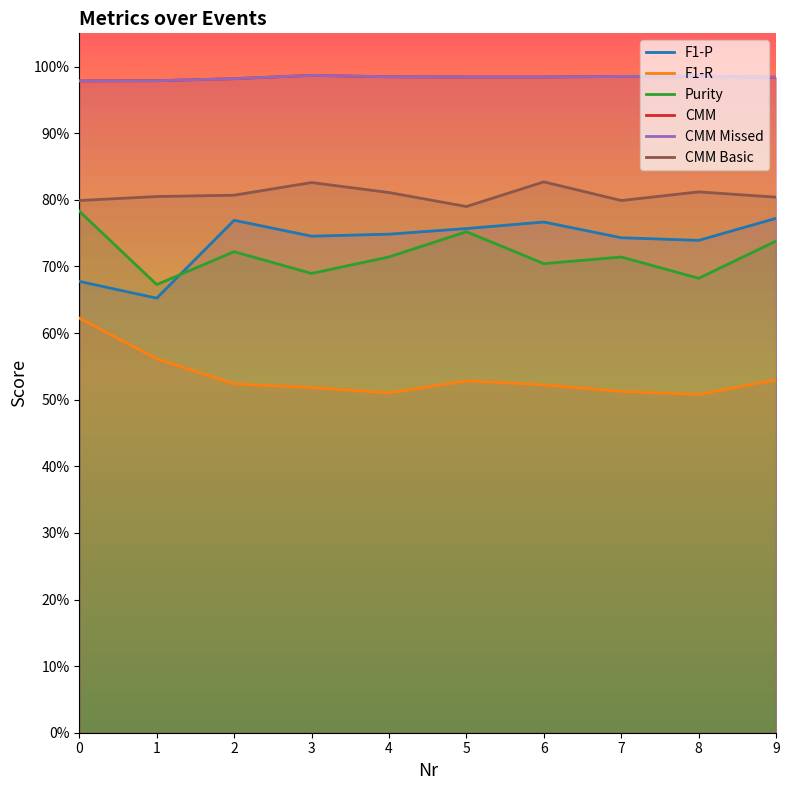

Does the chart display data point markers on the line(s)?

No